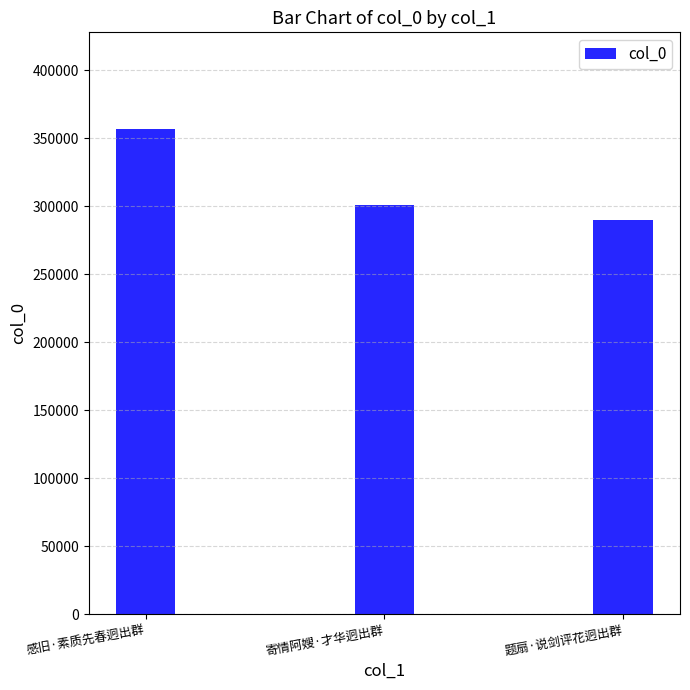

Reading right to left, transcribe all the data shown in this chart.

289583	301252	356661